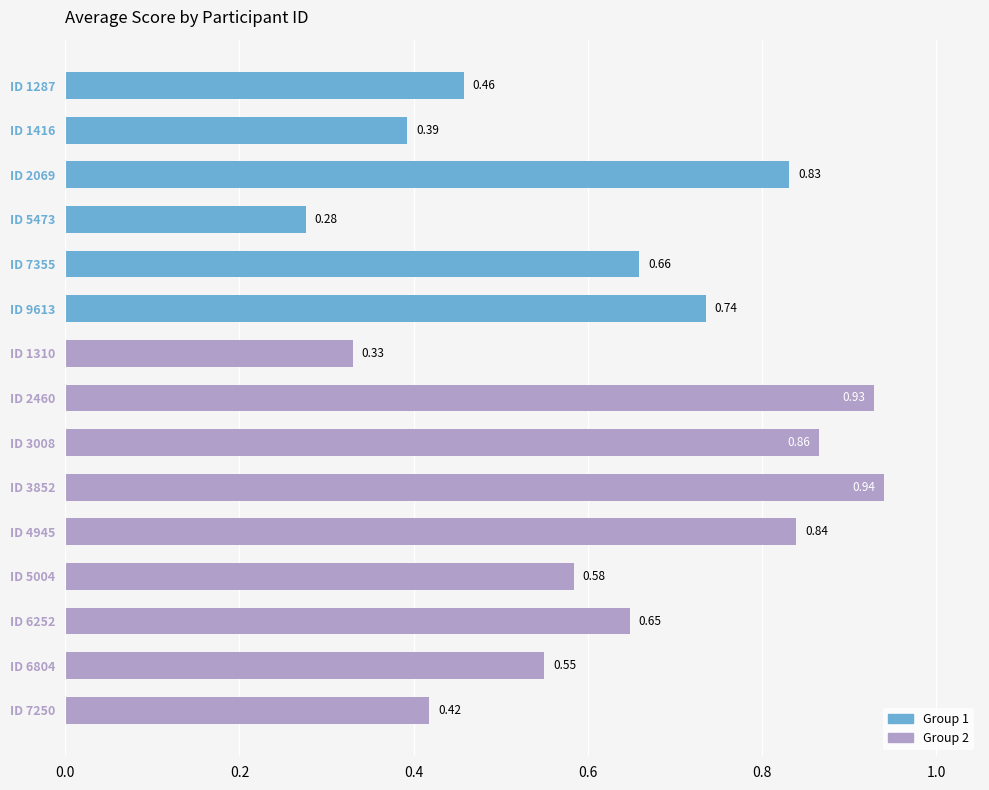

Rank the categories by value from highest to lowest.

ID 3852, ID 2460, ID 3008, ID 4945, ID 2069, ID 9613, ID 7355, ID 6252, ID 5004, ID 6804, ID 1287, ID 7250, ID 1416, ID 1310, ID 5473